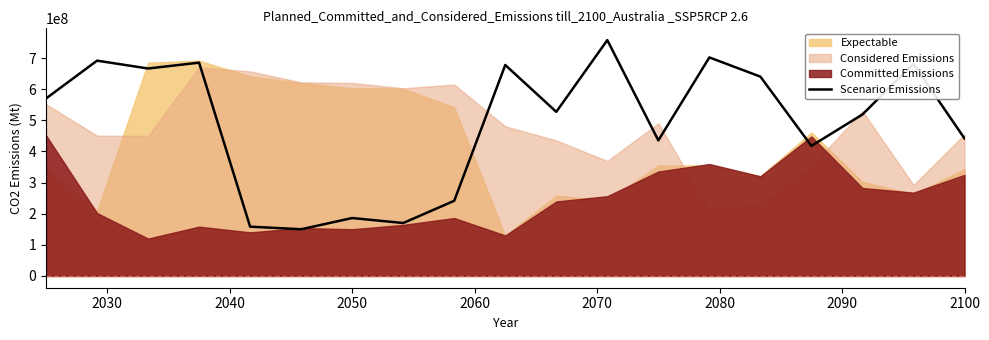

What is the lowest value of the Scenario Emissions series?

150000000.0